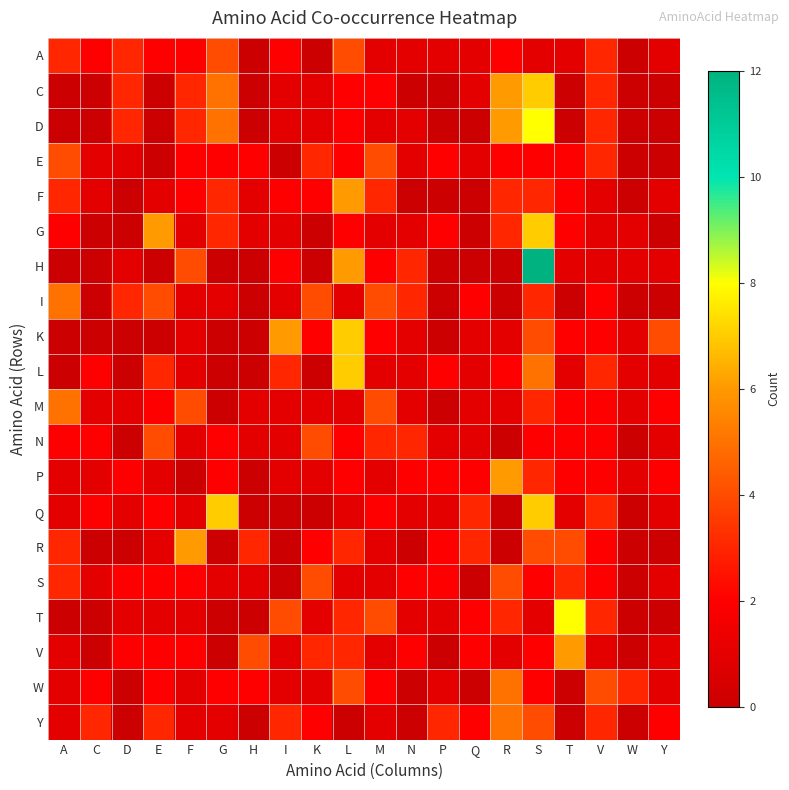

How many distinct data groups are displayed?

20